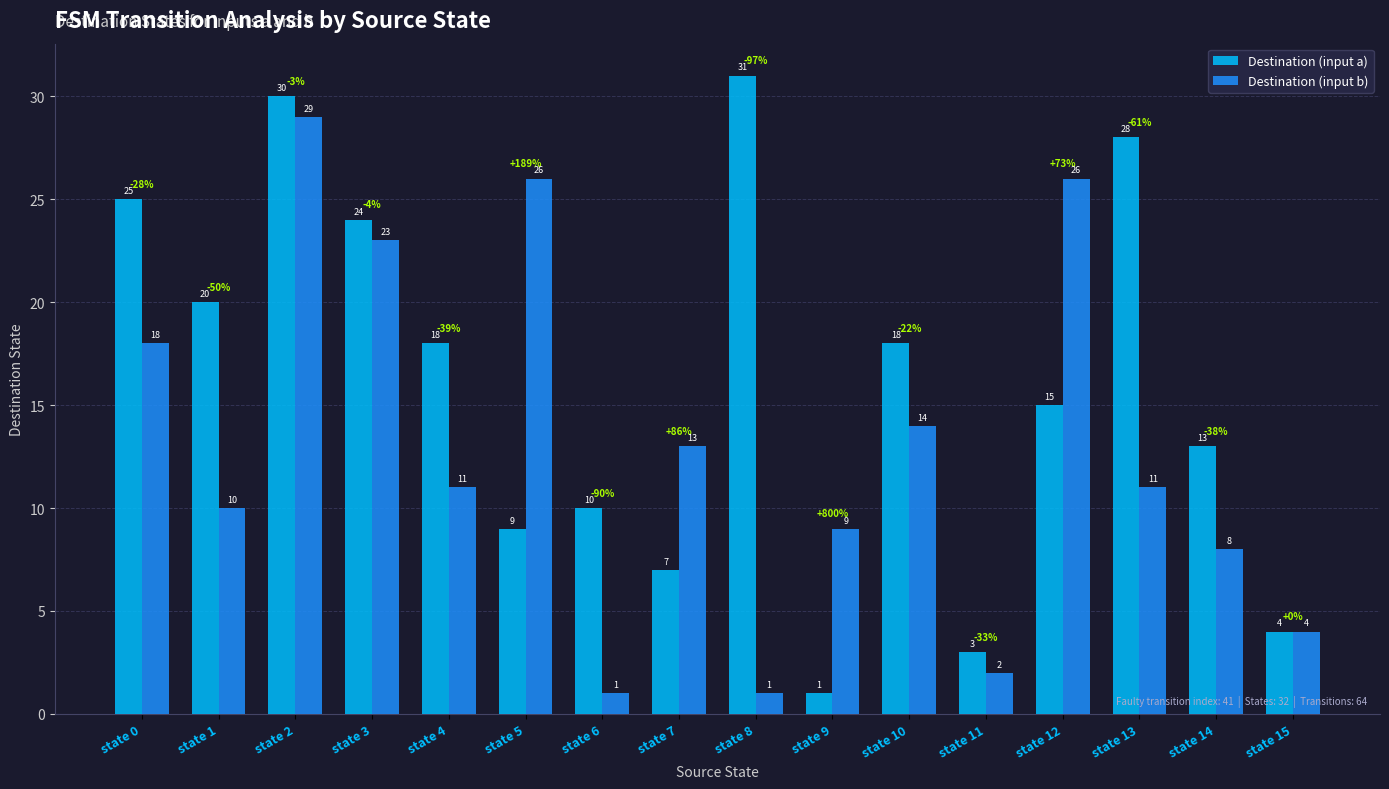

What is the total value across all series at state 10?

32